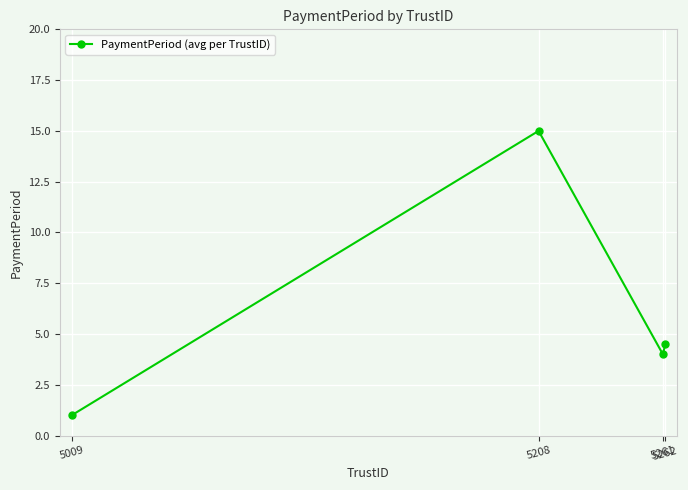

True or false: the data has more than 1 interior local peaks.

False